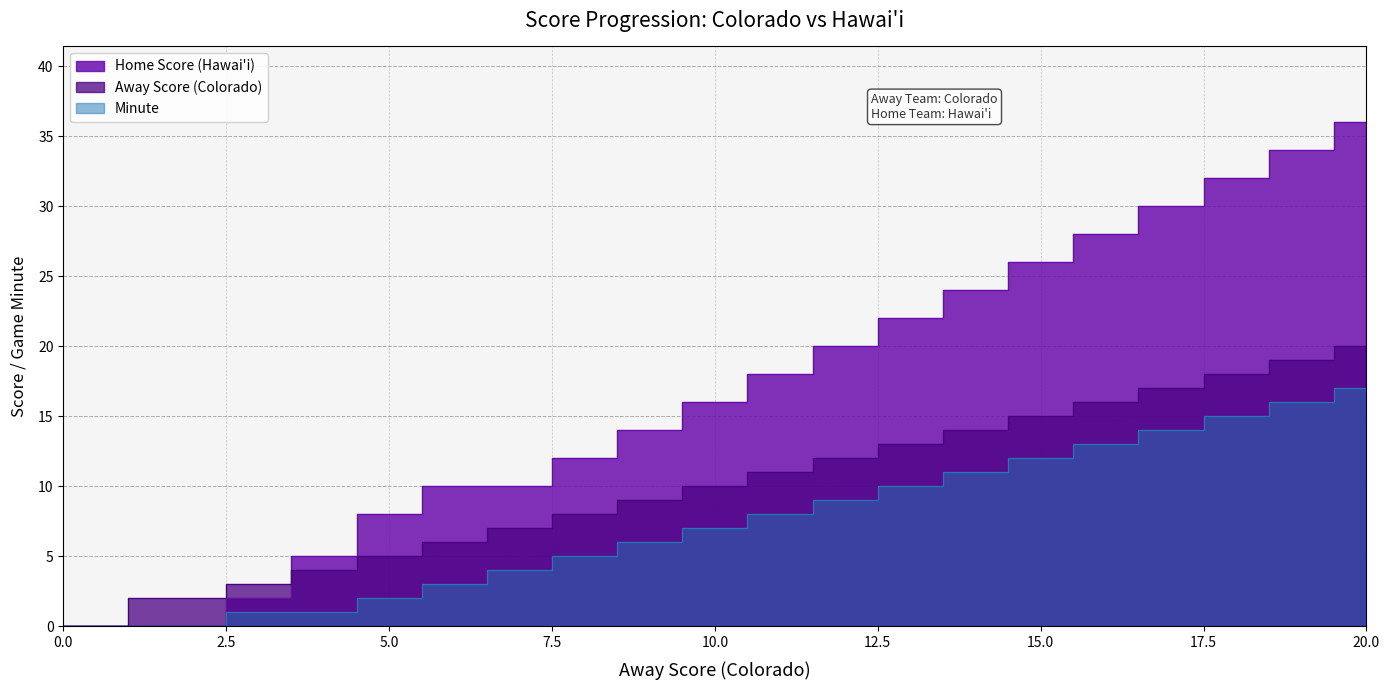

True or false: Minute and Away Score intersect in this chart.

False